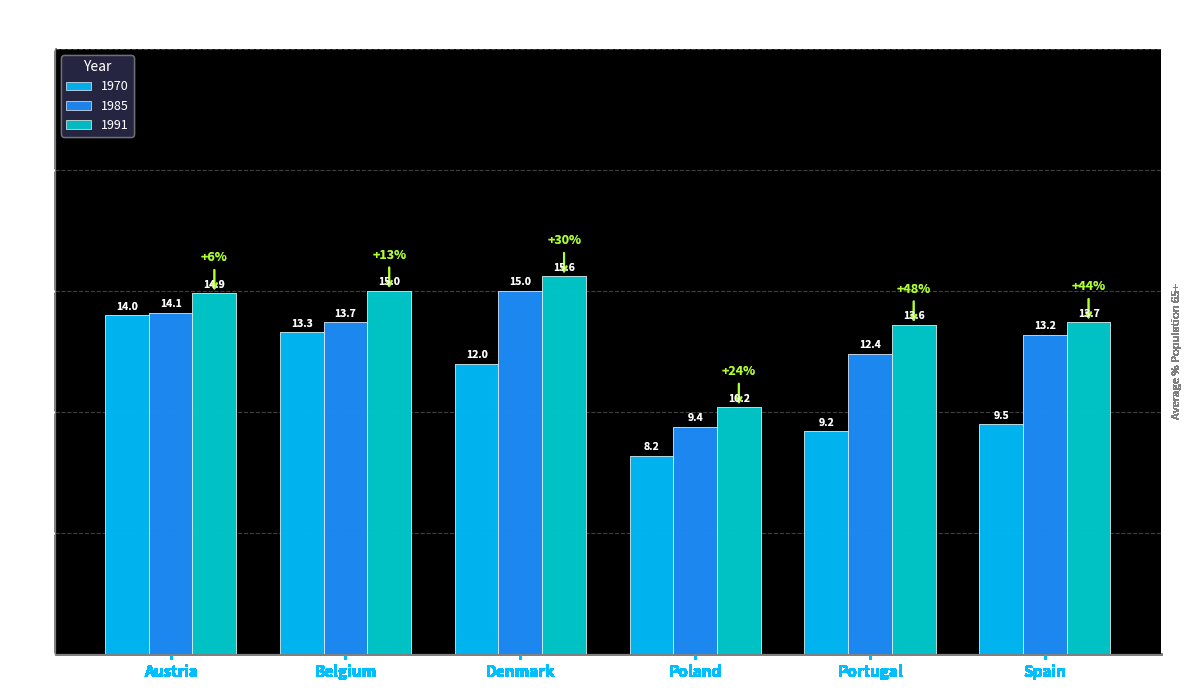

How many bars are there in each group?

3